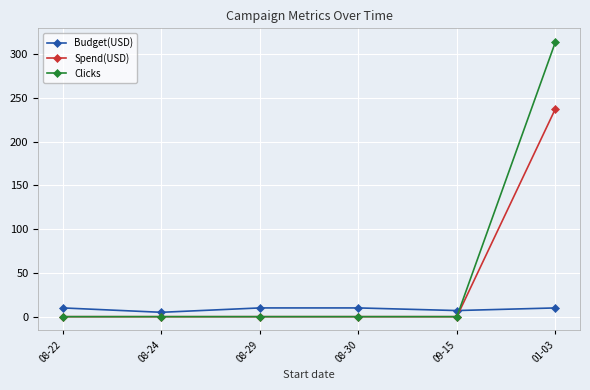

What is the sum of the Clicks values at 01-03 and 08-24?

314.0